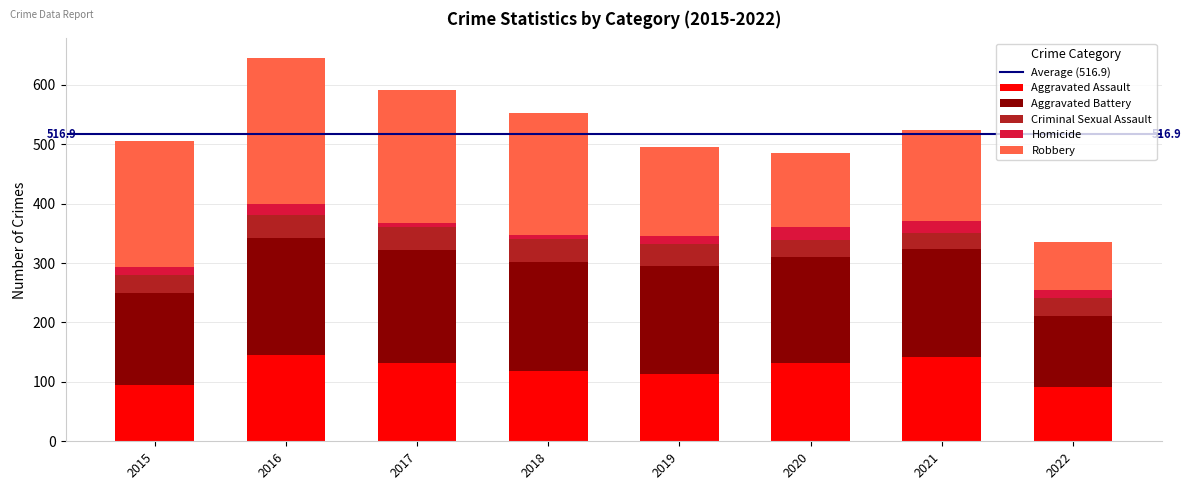

What is the highest value of the Aggravated Assault series?

146